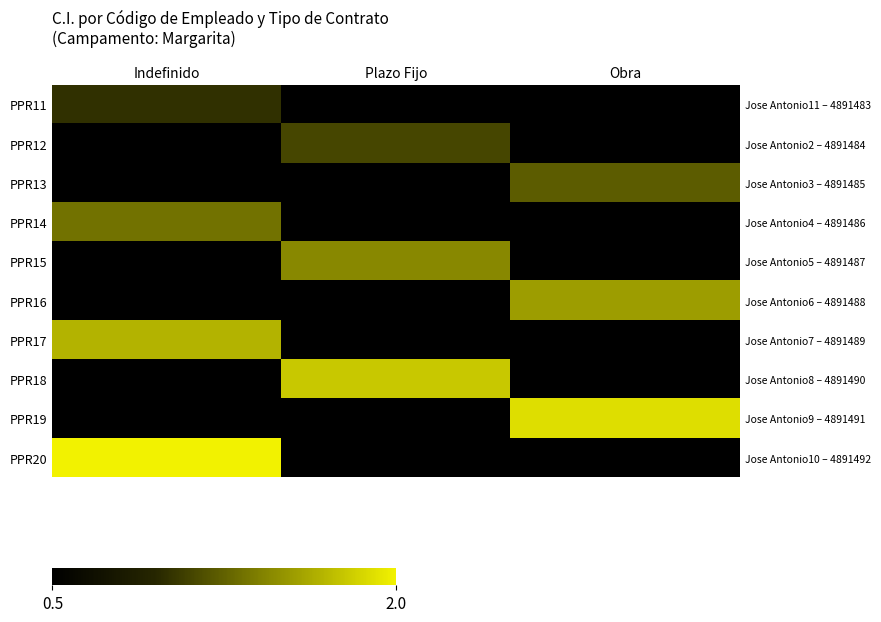

Which series changed the most between Indefinido and Obra?

PPR20